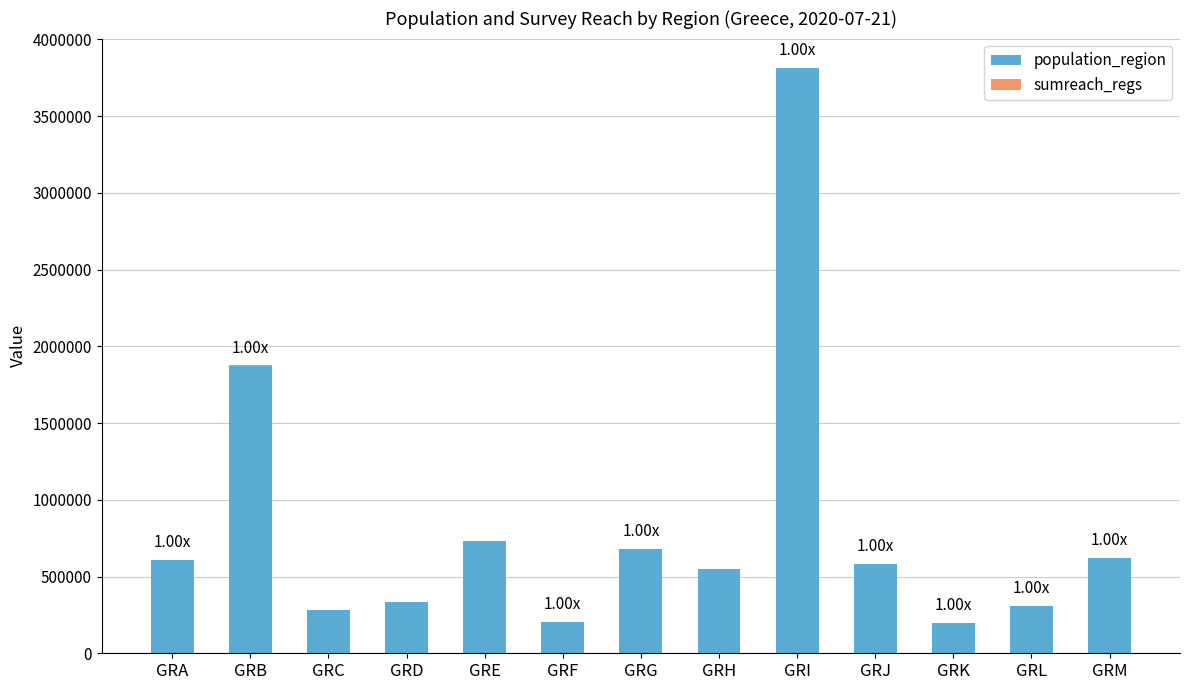

What is the total value across all series at GRG?

680235